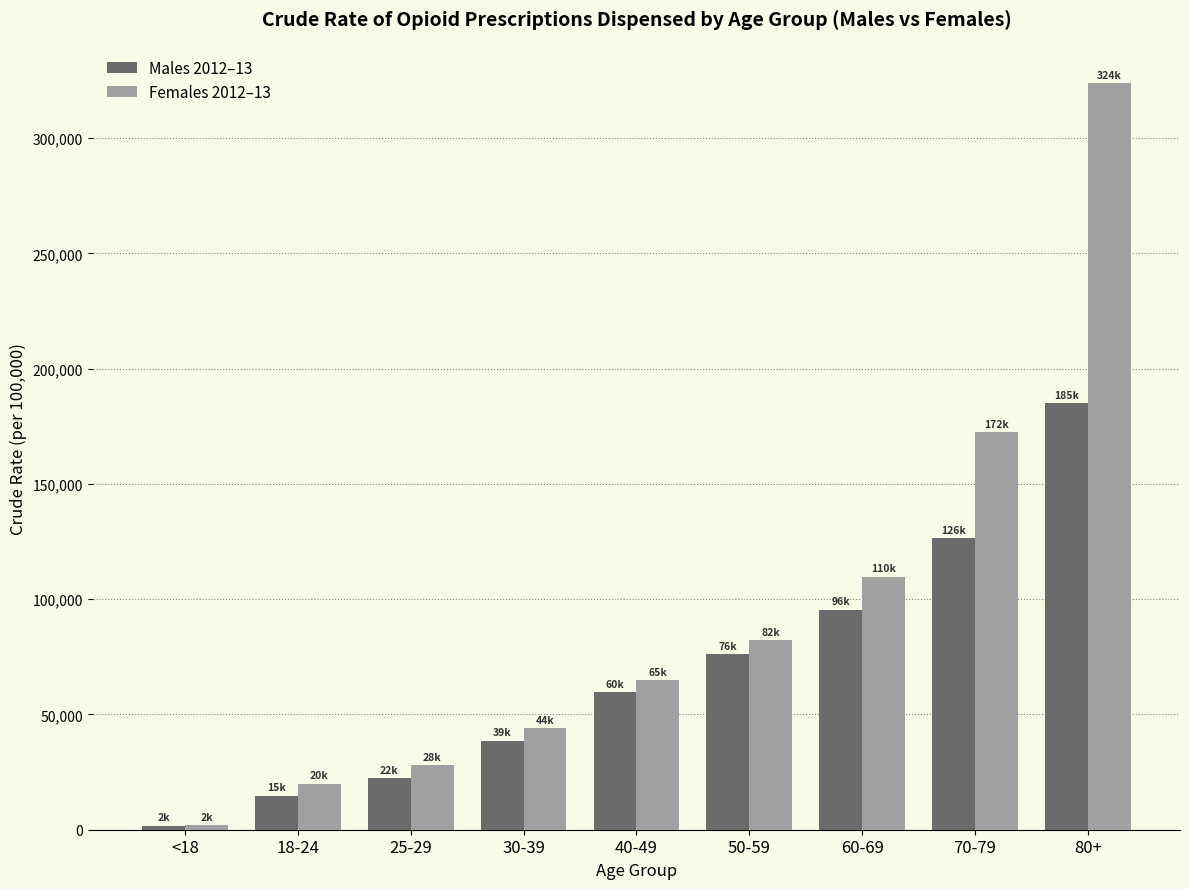

Are the bars horizontal?

No